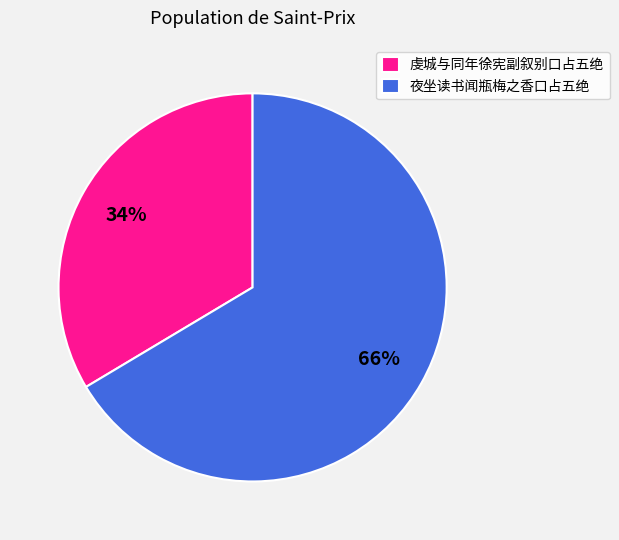

Count the number of slices in the pie.

2